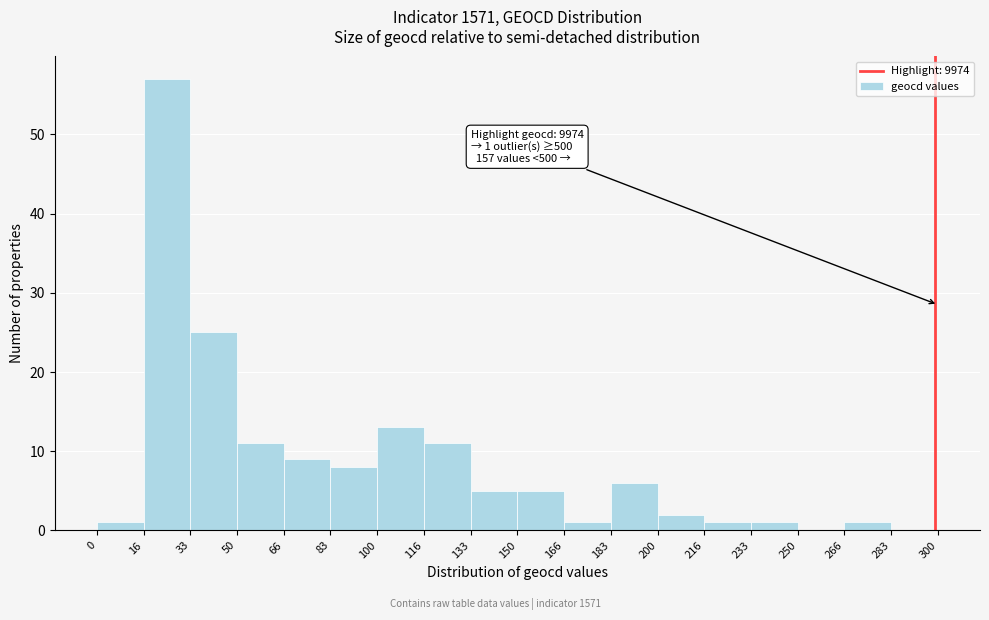

Over which range of the x-axis is the bar tallest?

16 to 33